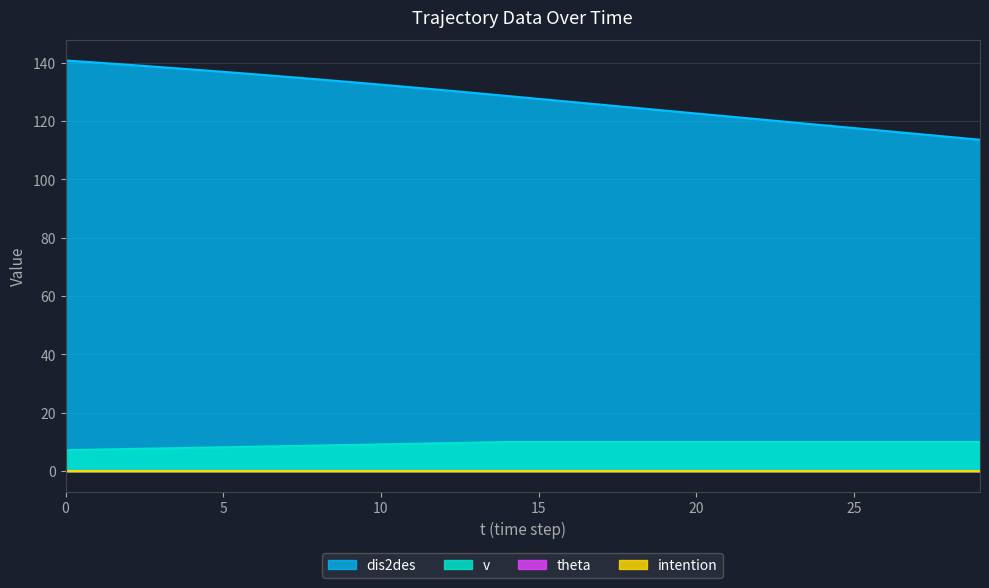

Where is dis2des nearest to the value 127?

16